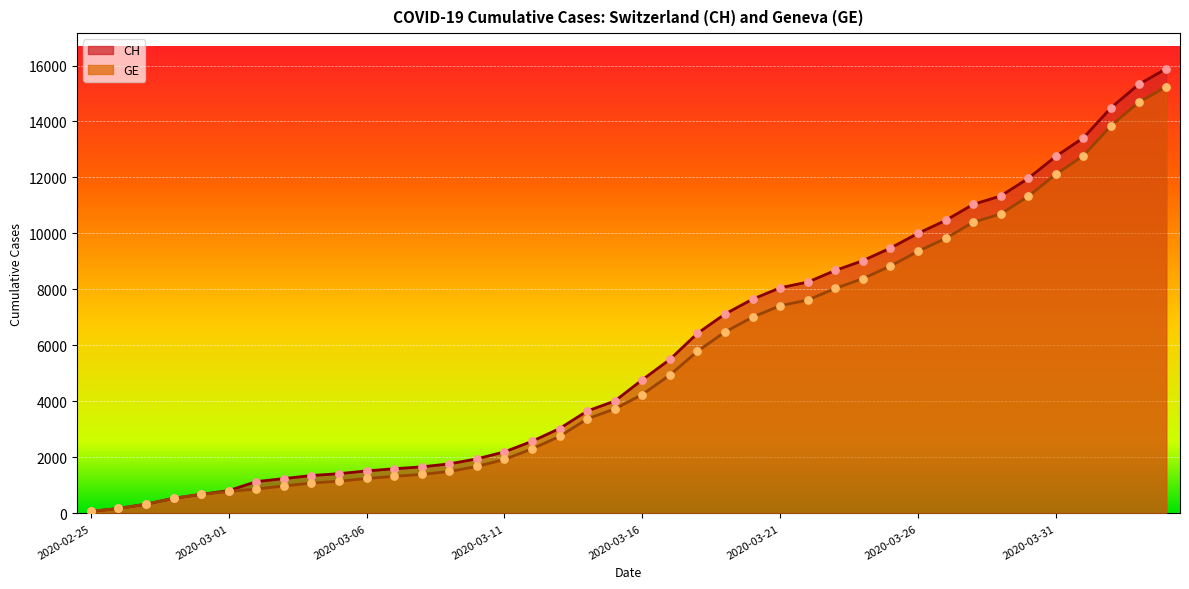

What is the total value across all series at 2020-03-22?

15888